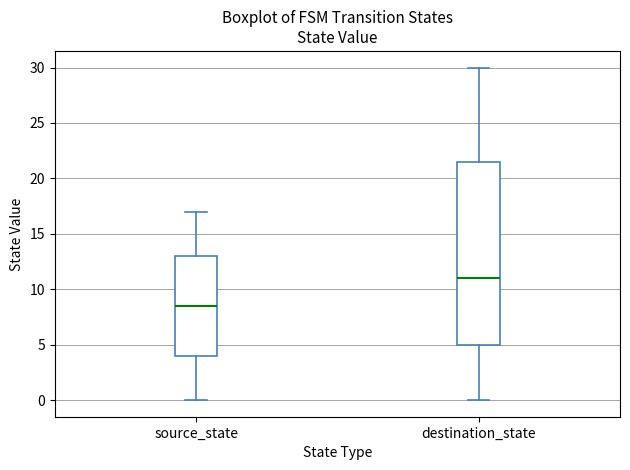

Which box's median line is the highest?

destination_state